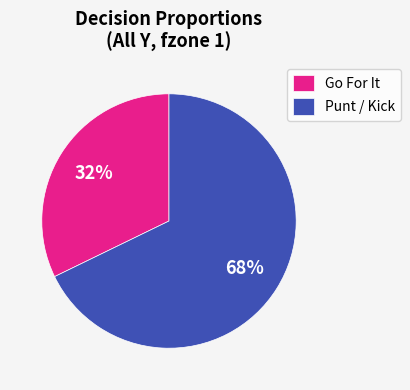

What is the ratio of the value at Punt / Kick to the value at Go For It?

2.1